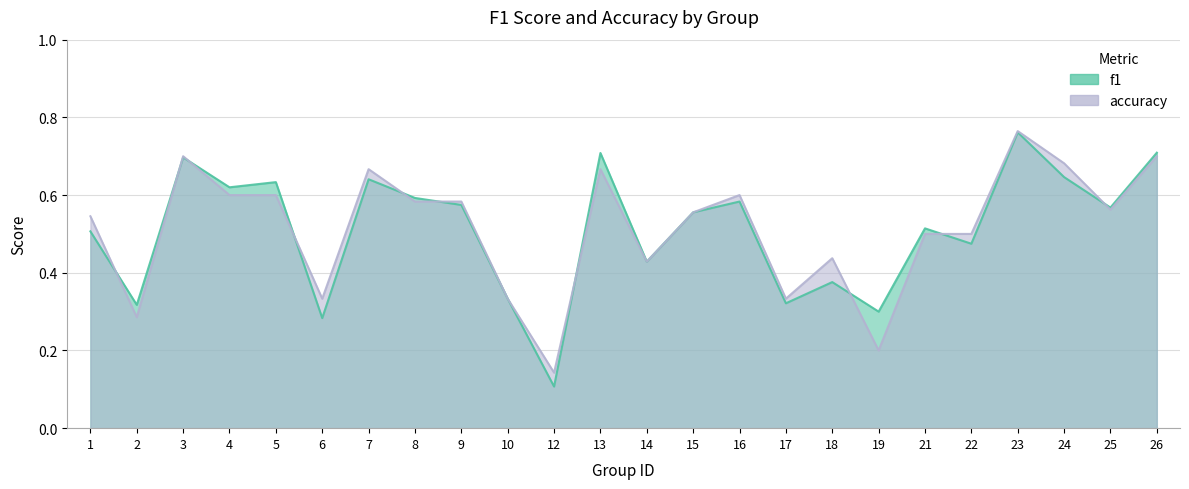

Where is the first local maximum for accuracy?

3